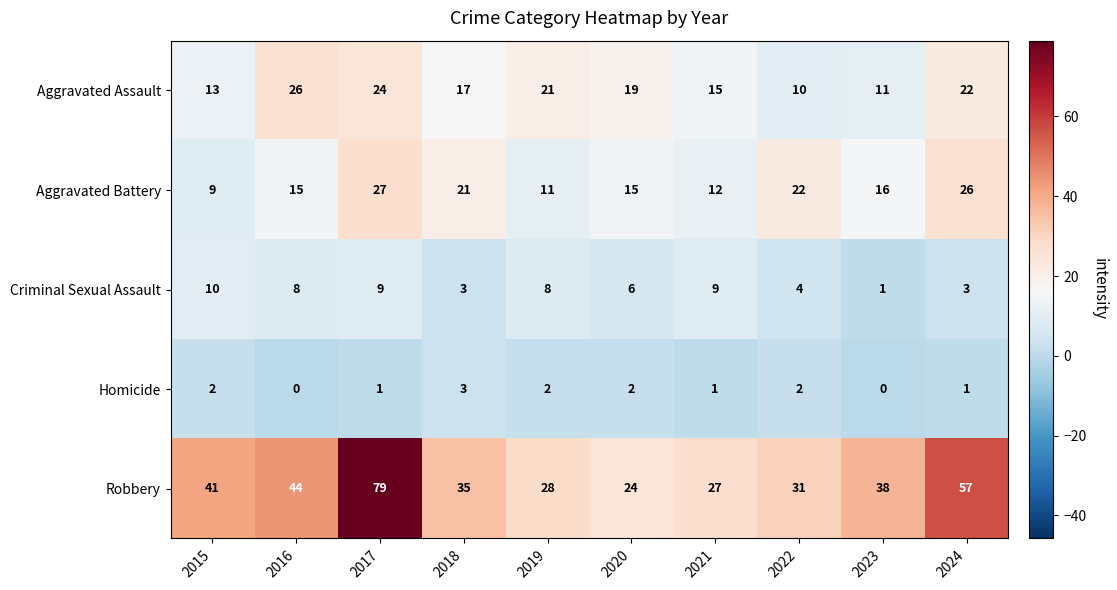

What is the maximum value shown in the chart?

79